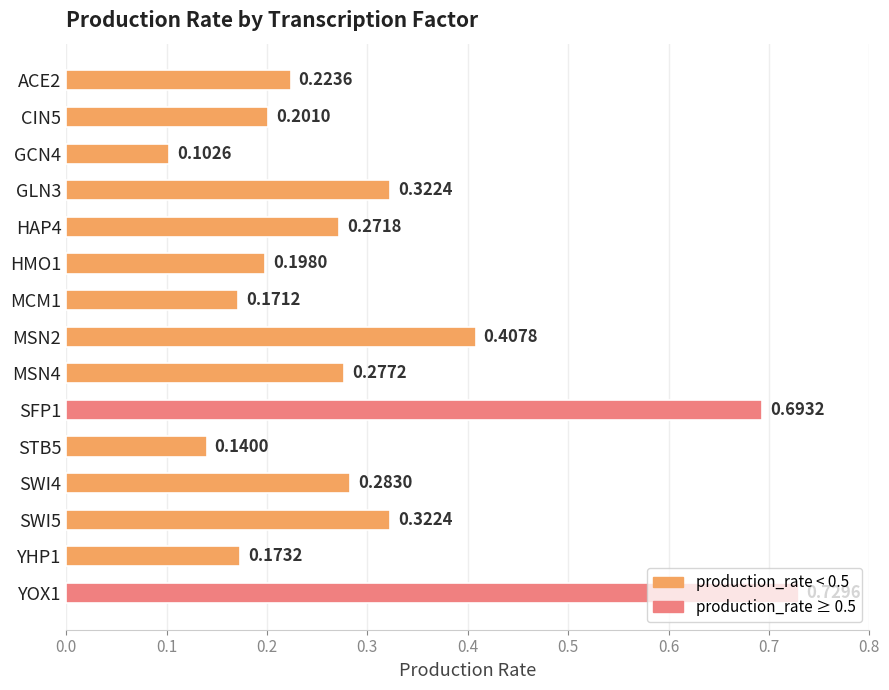

Which has a higher value, YOX1 or GCN4?

YOX1